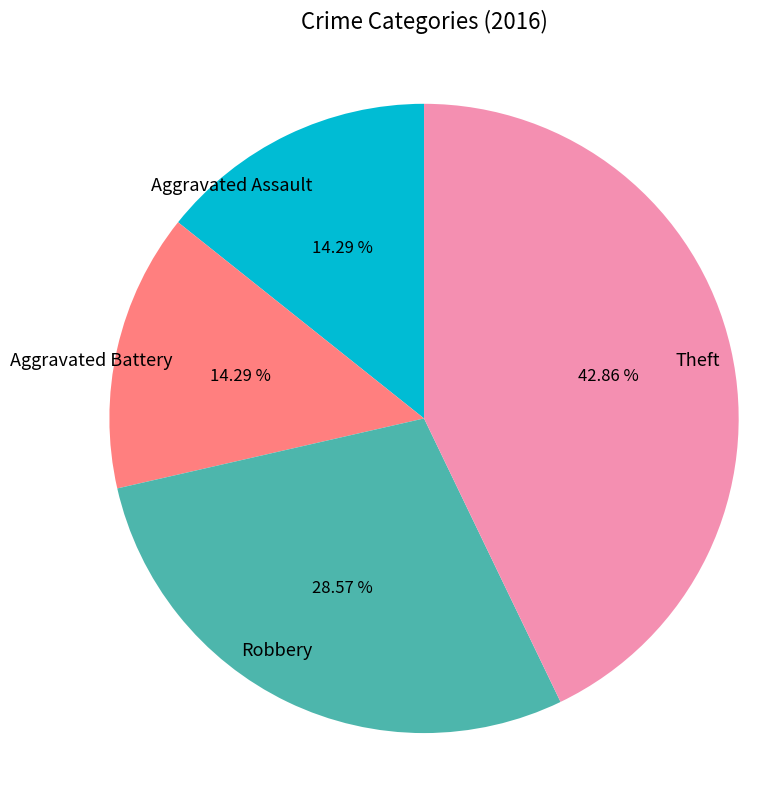

What percentage is the Robbery slice, to the nearest percent?

29%